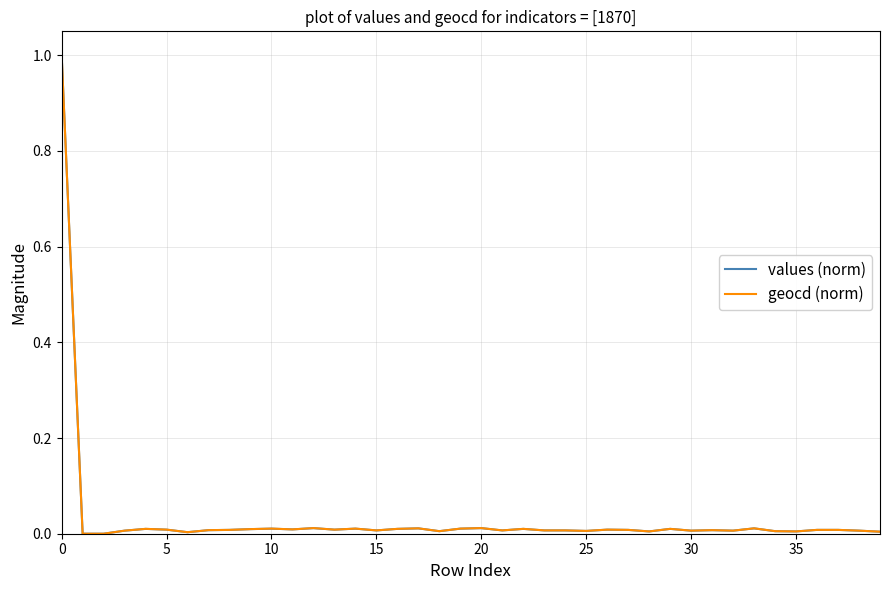

What is the maximum value for geocd (norm)?

1.0